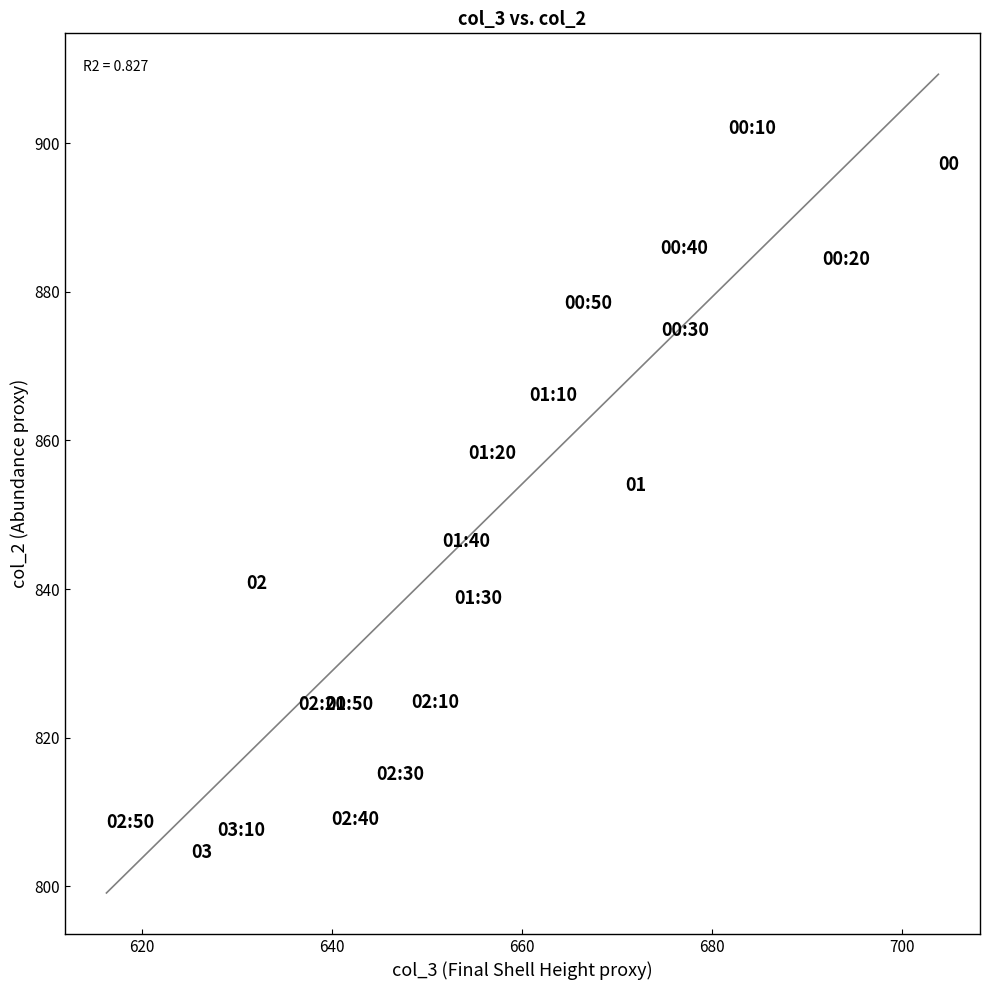

What is the range of X values (max minus min)?

87.5